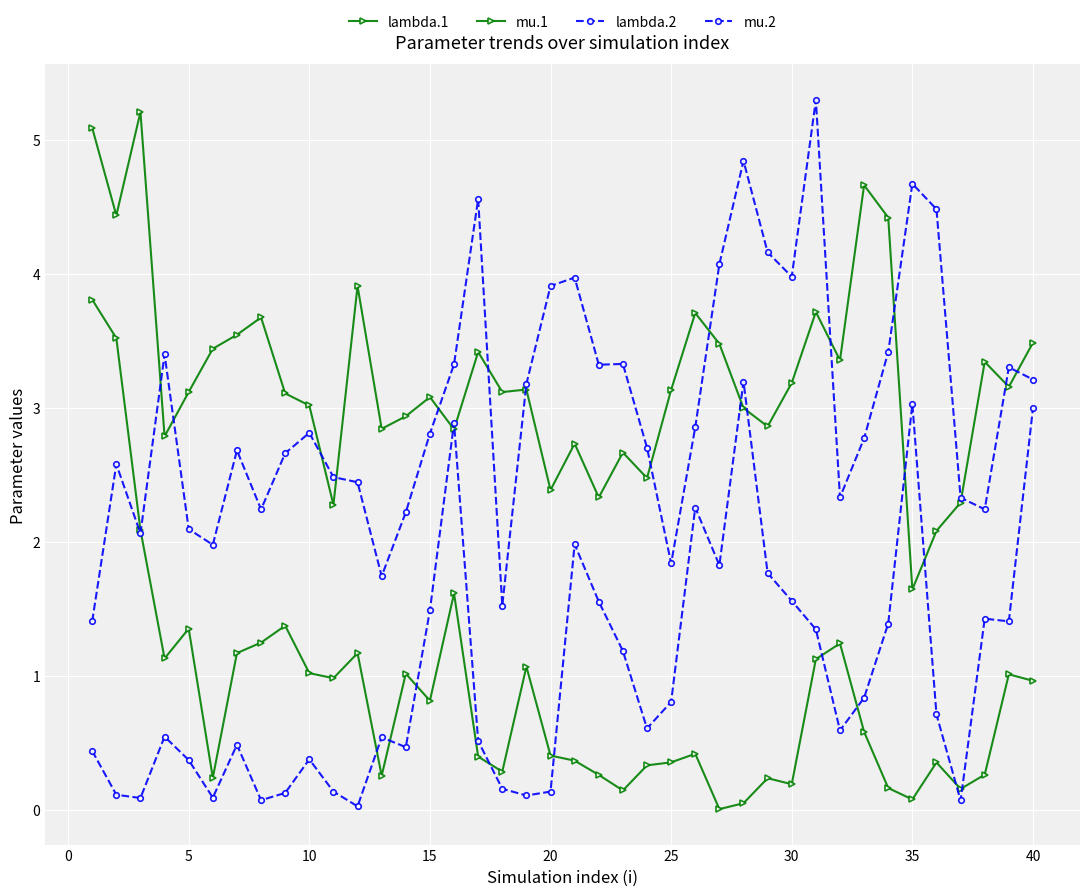

Is this an area chart (filled region under the line)?

No